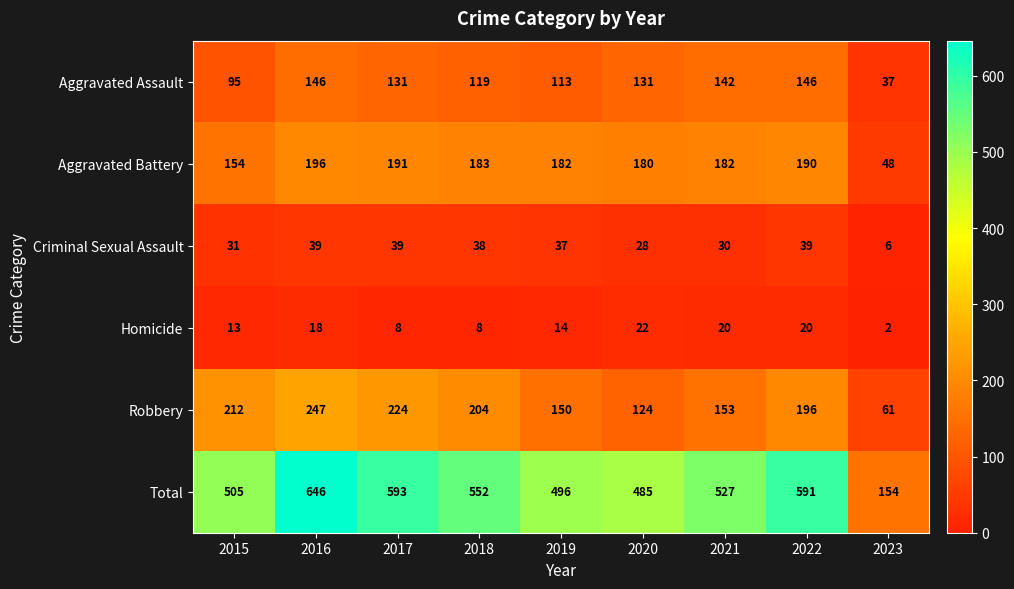

At which category is the sum across all series the highest?

2016